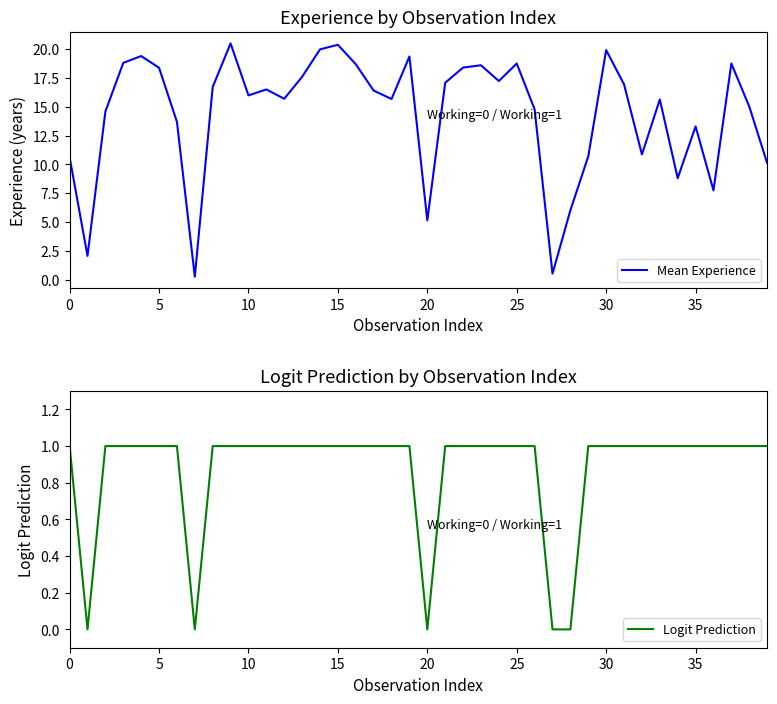

True or false: Mean Experience has a value of 7.9 at 20.

False